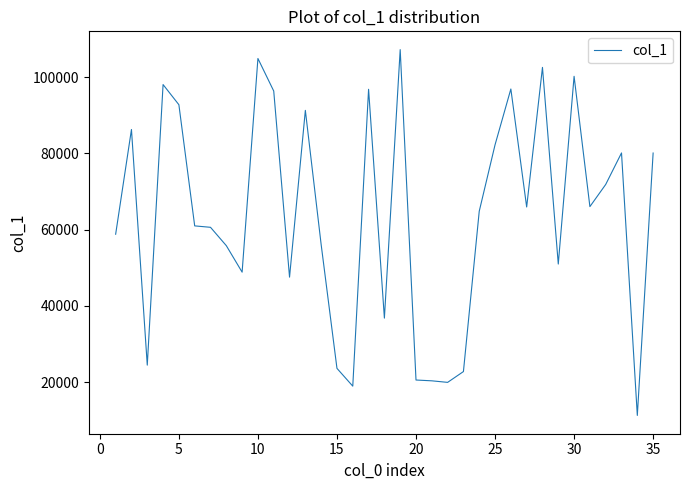

What is the smallest value displayed?

11237